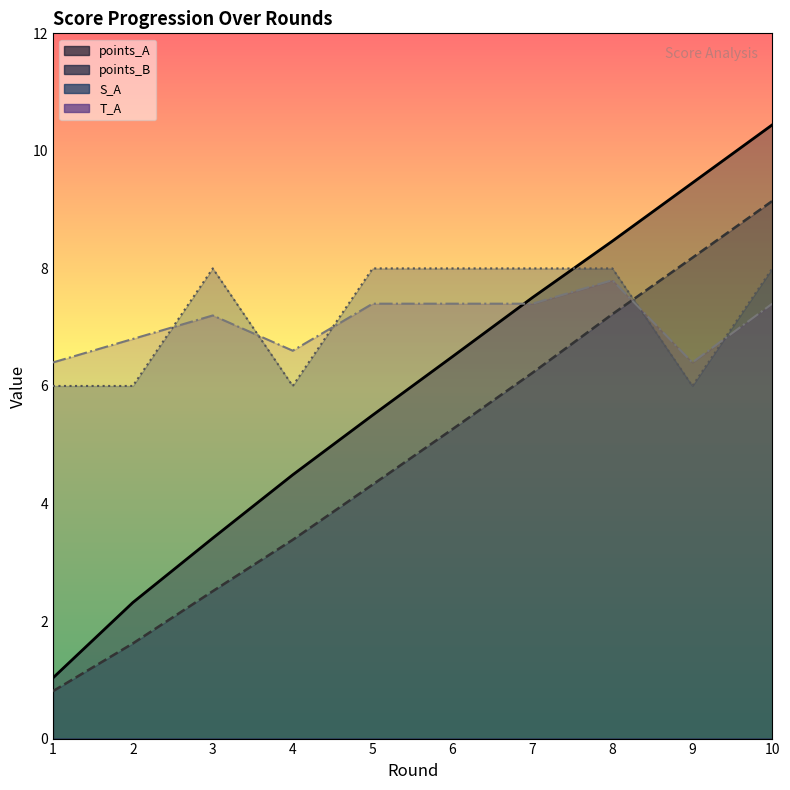

How many lines are shown in the chart?

4